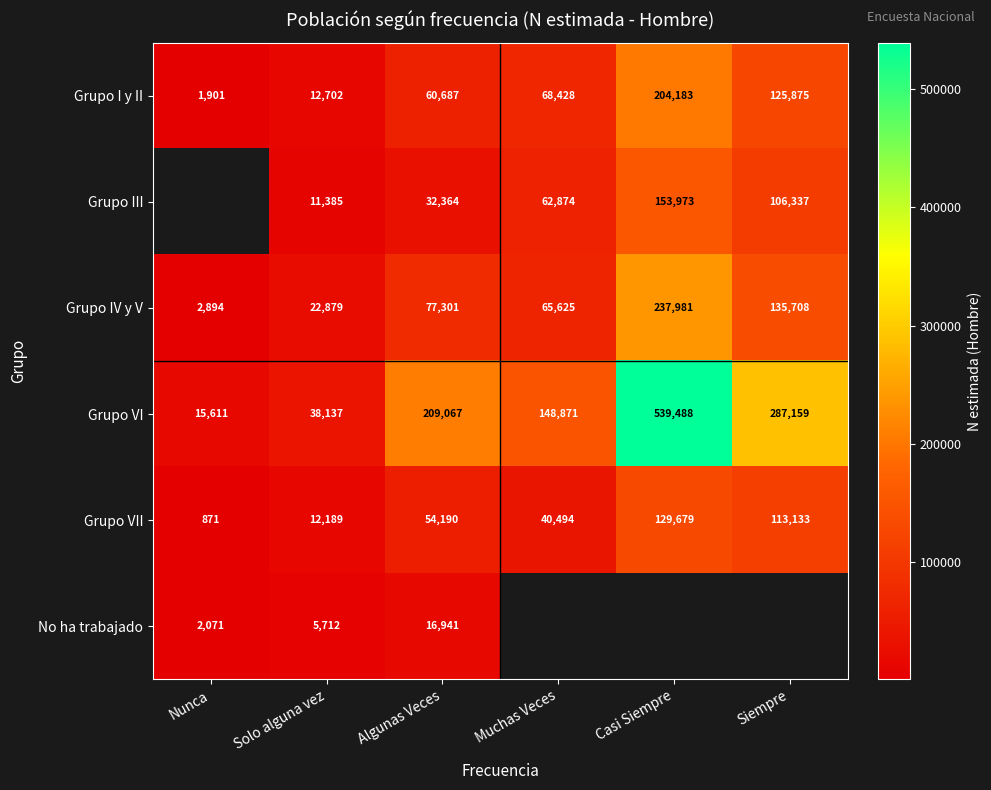

What is the greatest value displayed?

539488.0